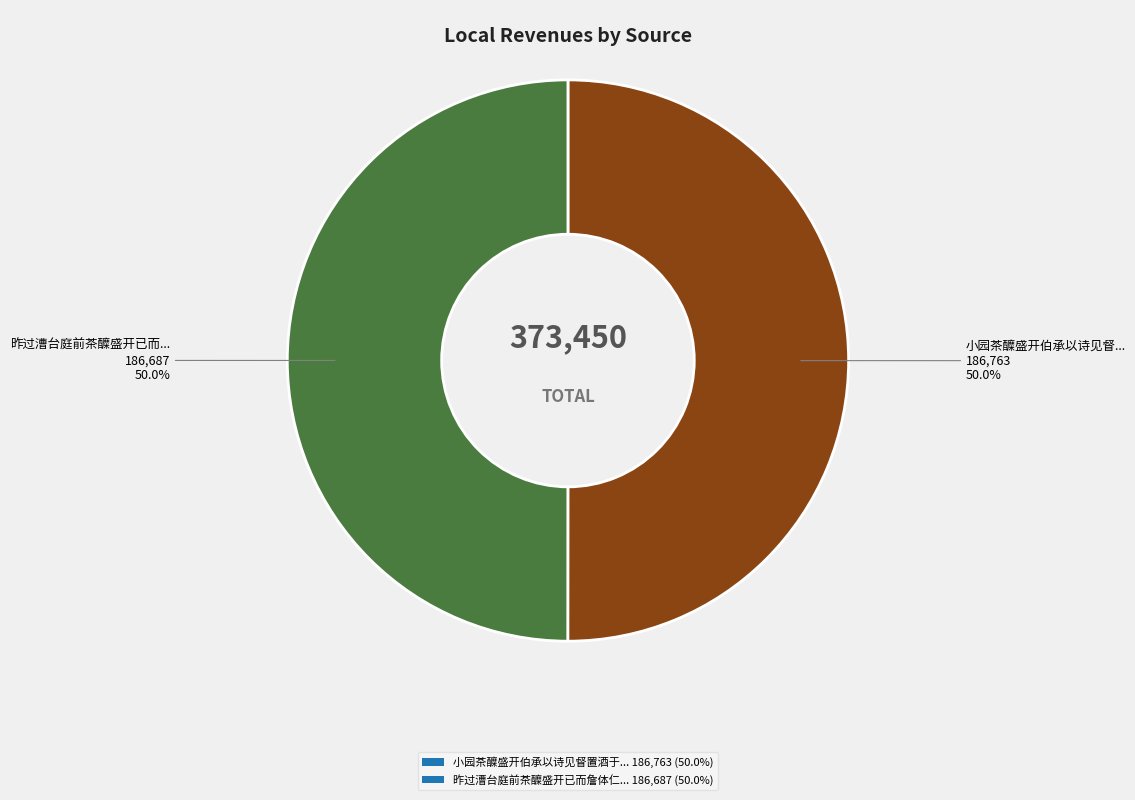

How much of the chart is everything except 小园茶醾盛开伯承以诗见督置酒于... 186,763 (50.0%)?

50.0%